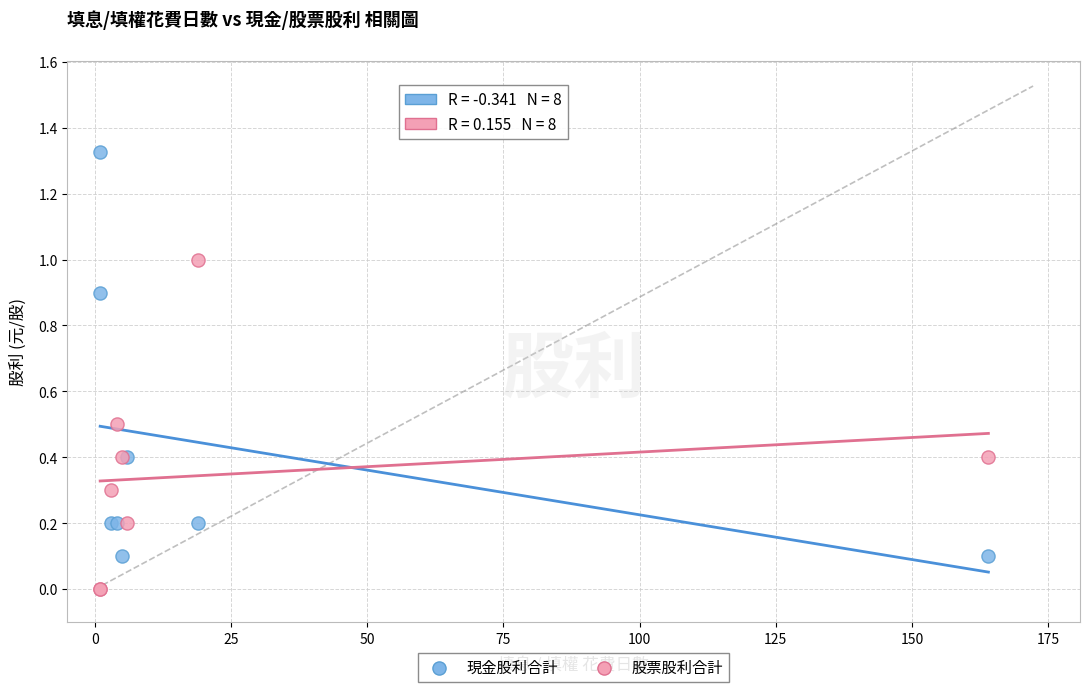

Which series reaches the maximum Y coordinate?

現金股利合計